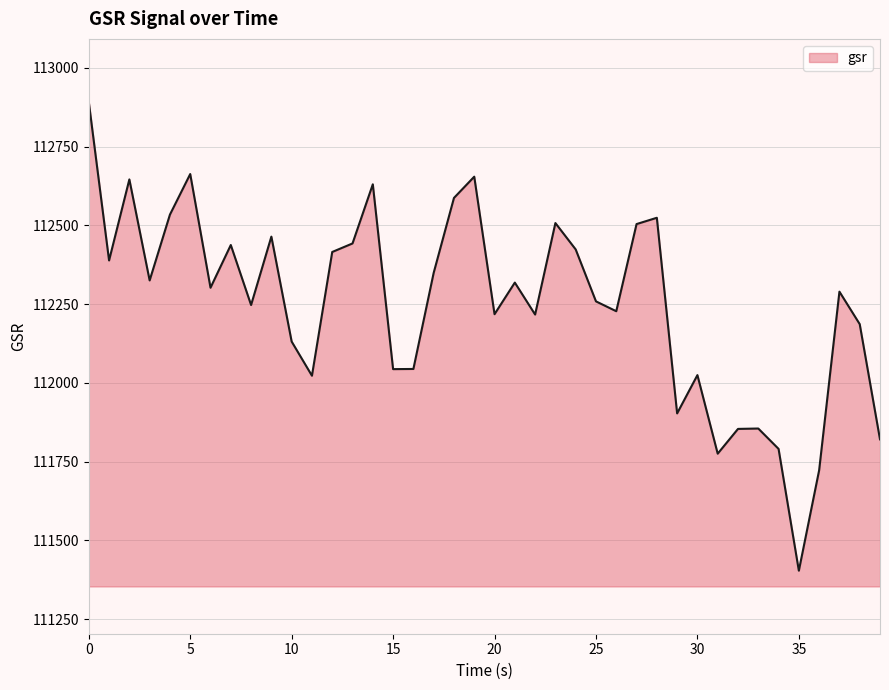

What is the smallest value displayed?

111404.1